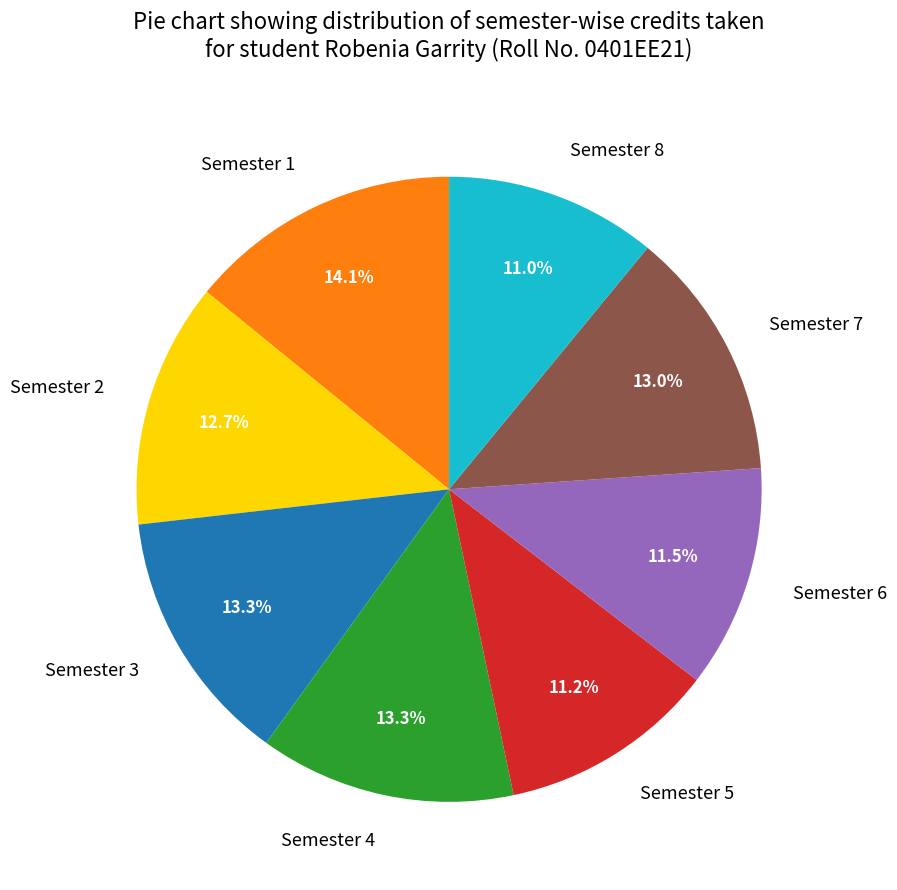

How many slices are in this pie chart?

8